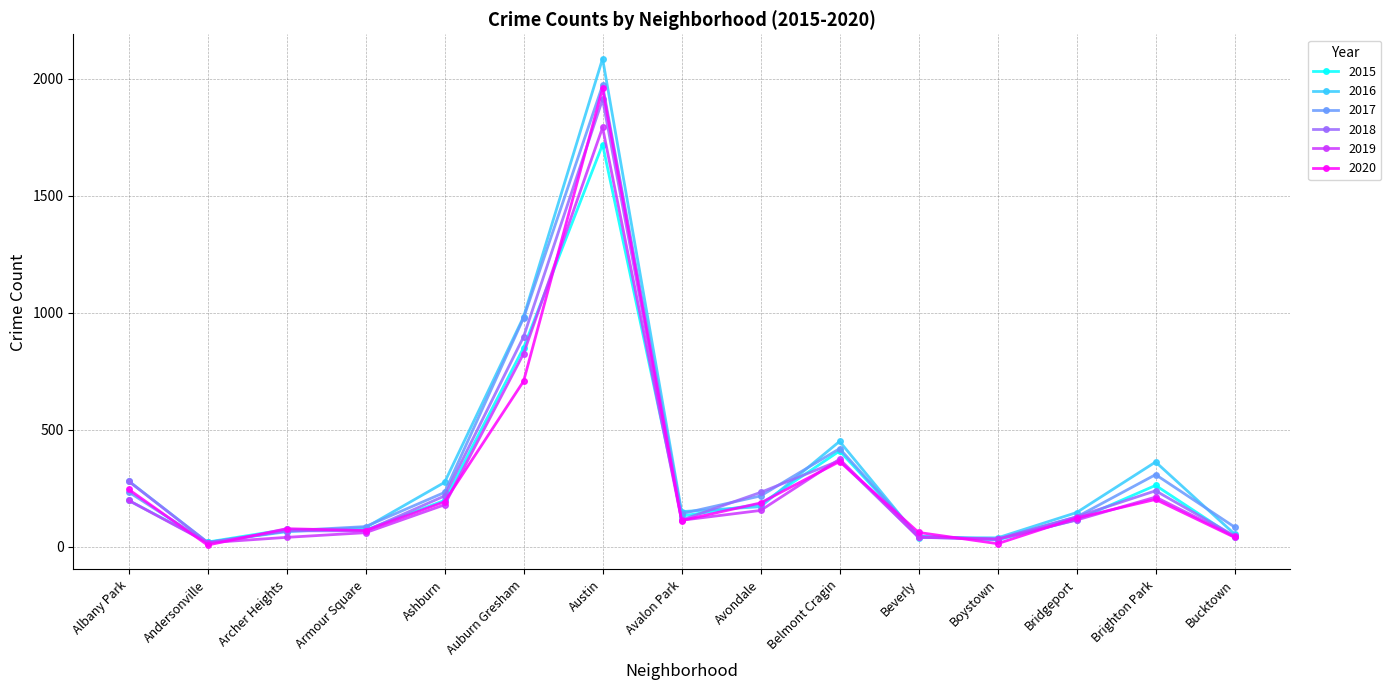

What position from the right is Ashburn?

11